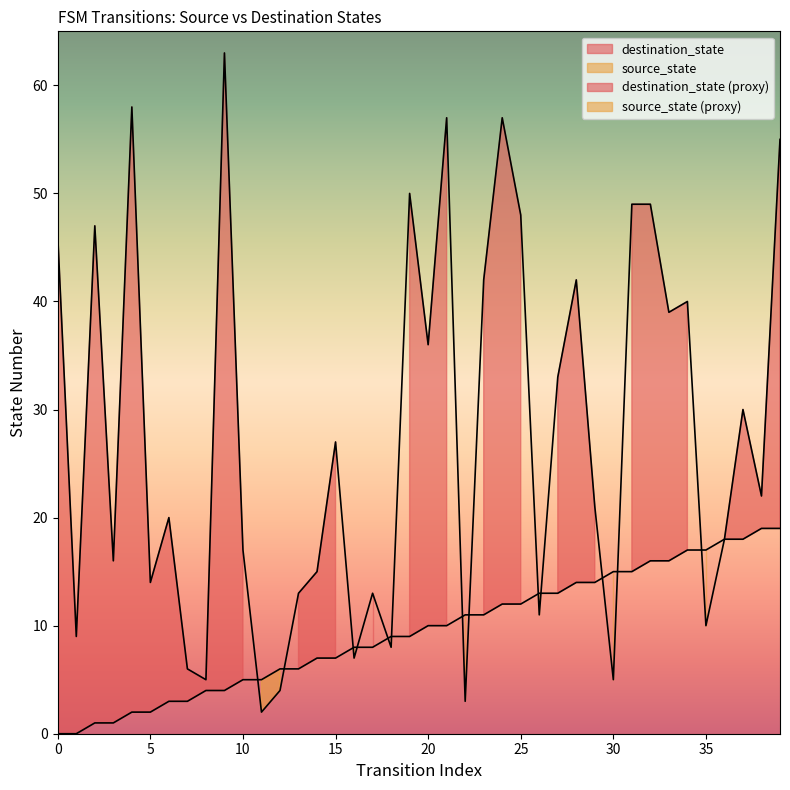

Where is the first local maximum for destination_state?

2